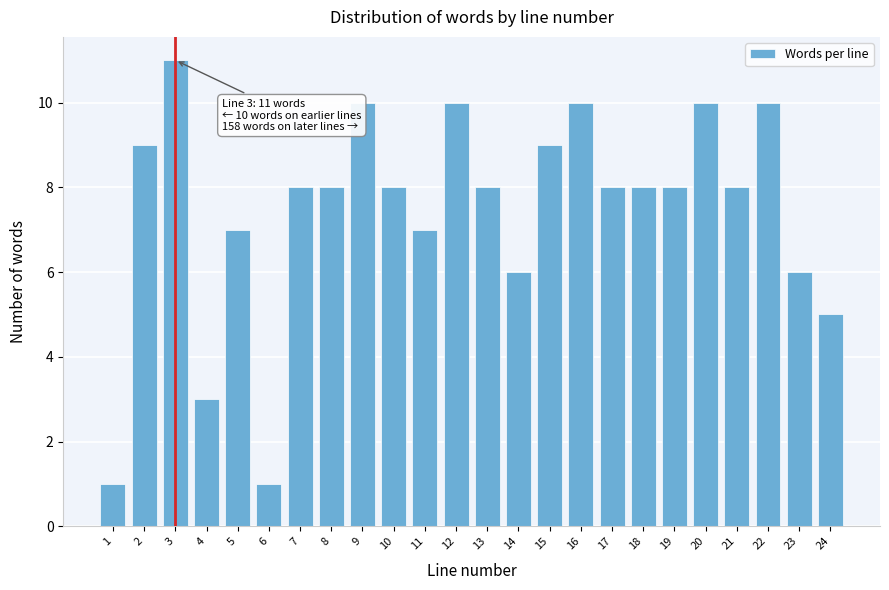

Reading left to right, transcribe all the data shown in this chart.

1=1	2=9	3=11	4=3	5=7	6=1	7=8	8=8	9=10	10=8	11=7	12=10	13=8	14=6	15=9	16=10	17=8	18=8	19=8	20=10	21=8	22=10	23=6	24=5